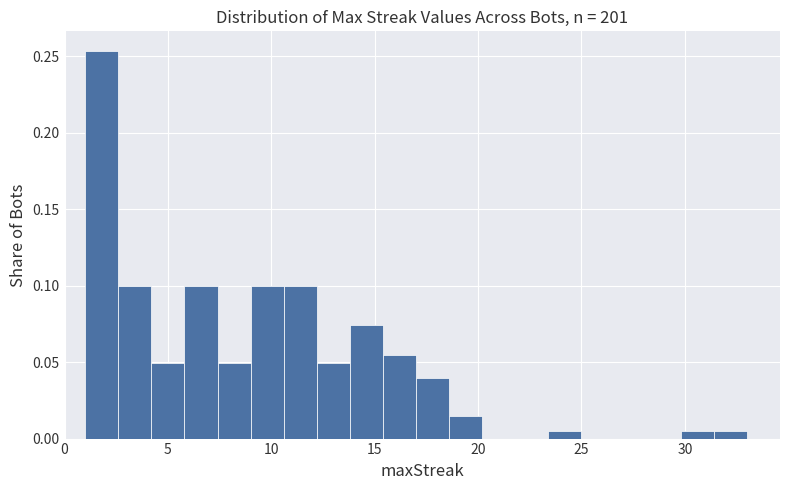

Read against the x-axis, roughly where is the centre of the tallest bar?

2.0